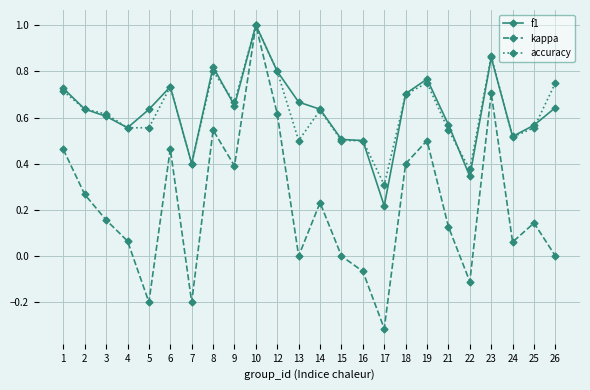

What is the greatest value displayed?

1.0